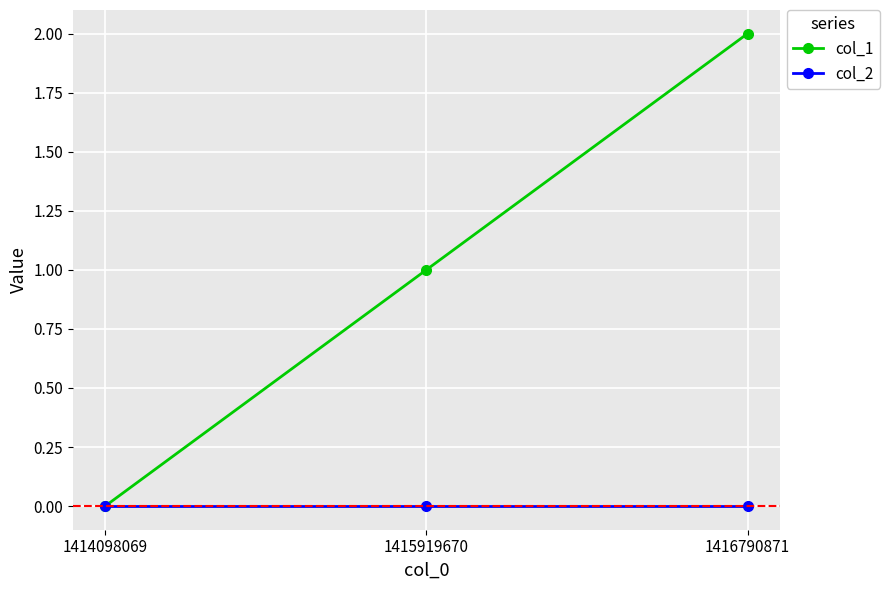

How many lines are shown in the chart?

2